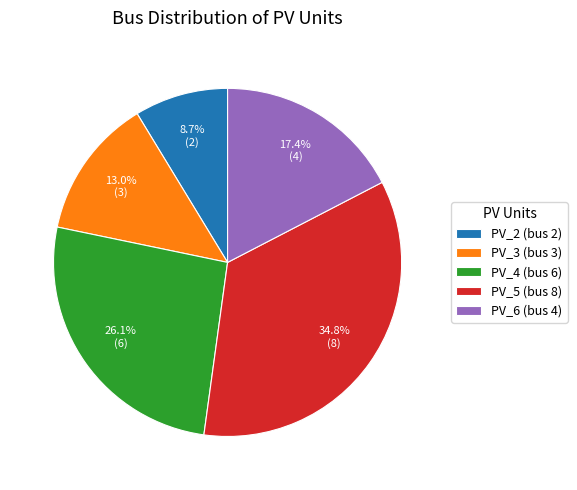

To the nearest percent, what is the difference between the largest and smallest slice percentages?

26%